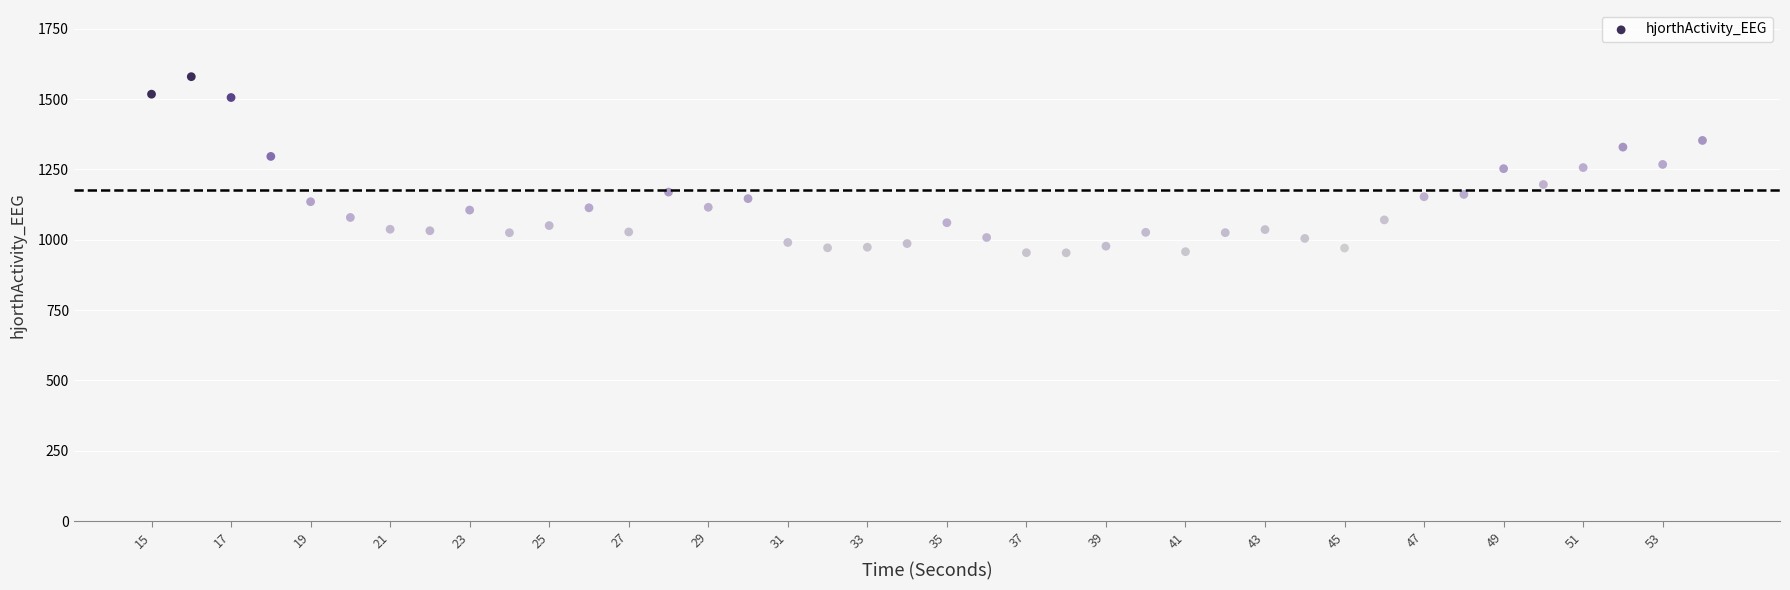

What is the range of X values (max minus min)?

39.0